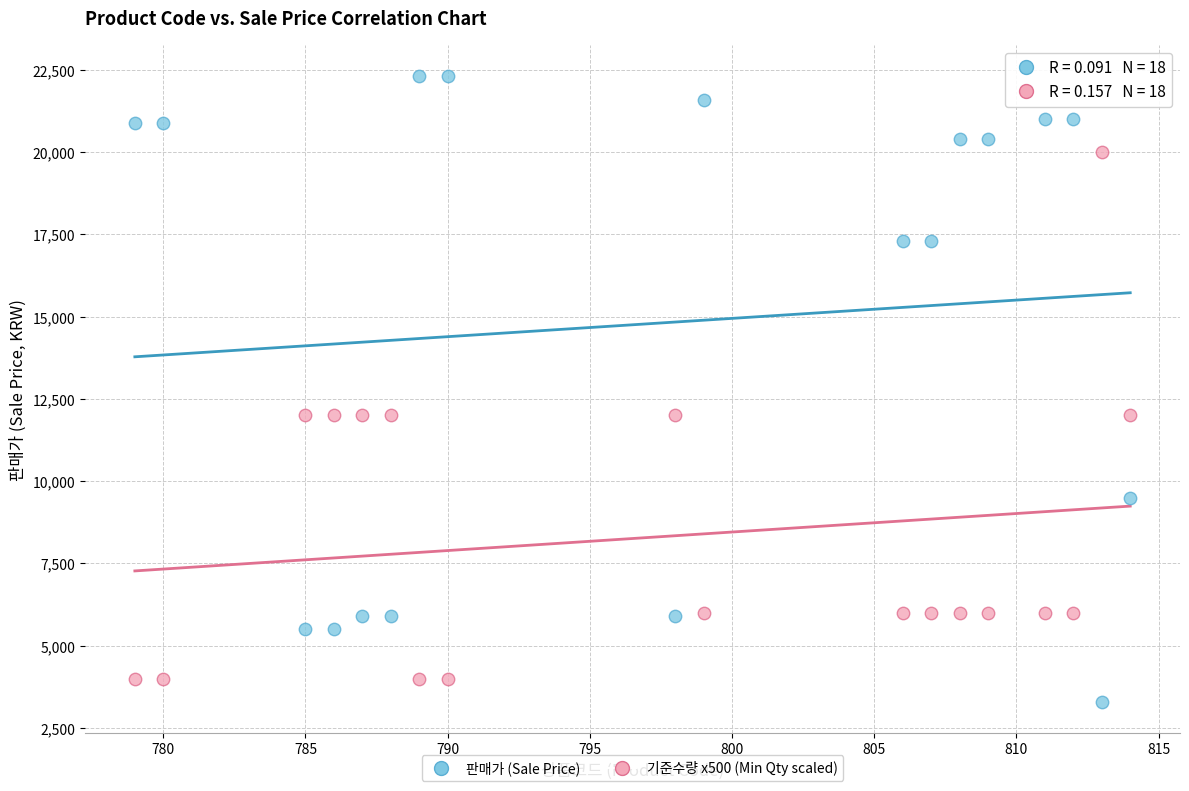

What are all the series names shown in the legend?

판매가 (Sale Price), 기준수량 x500 (Min Qty scaled)